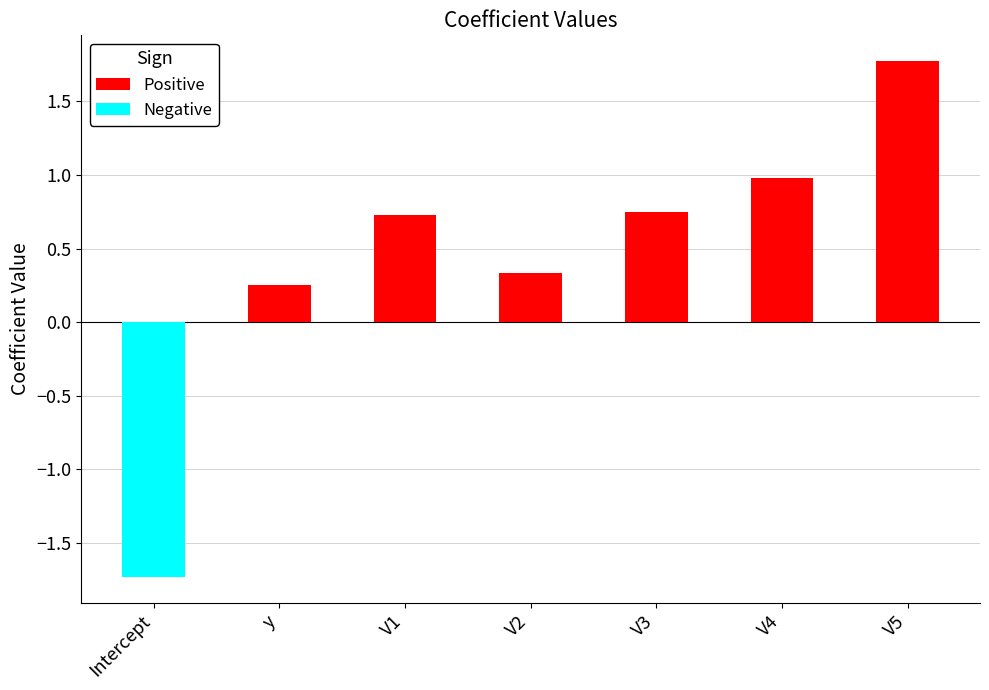

The Positive series shows 0.3 at V2. True or false?

True